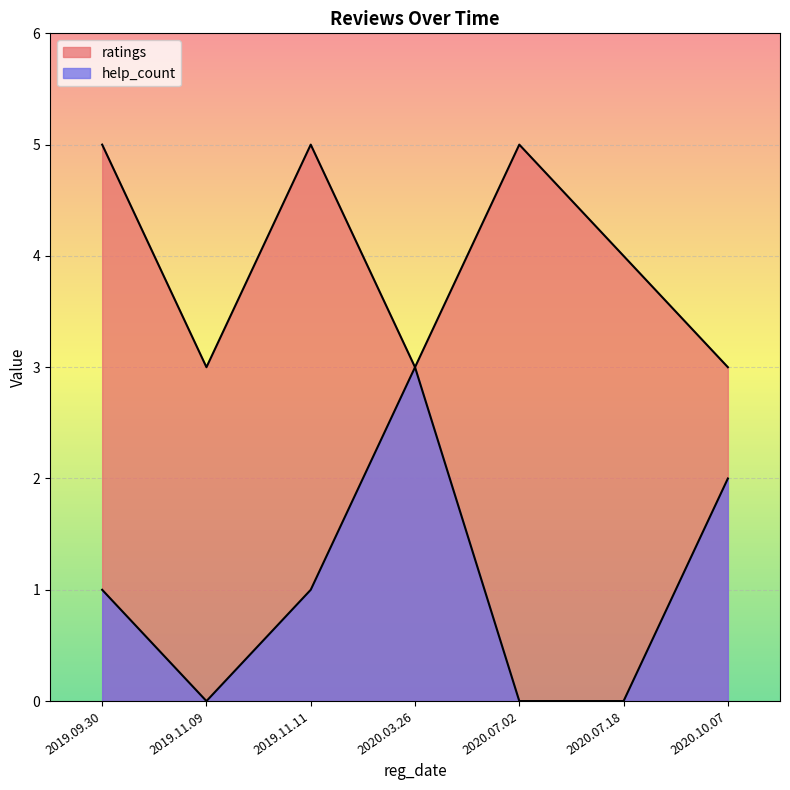

At which label is help_count closest to 1?

2019.11.11